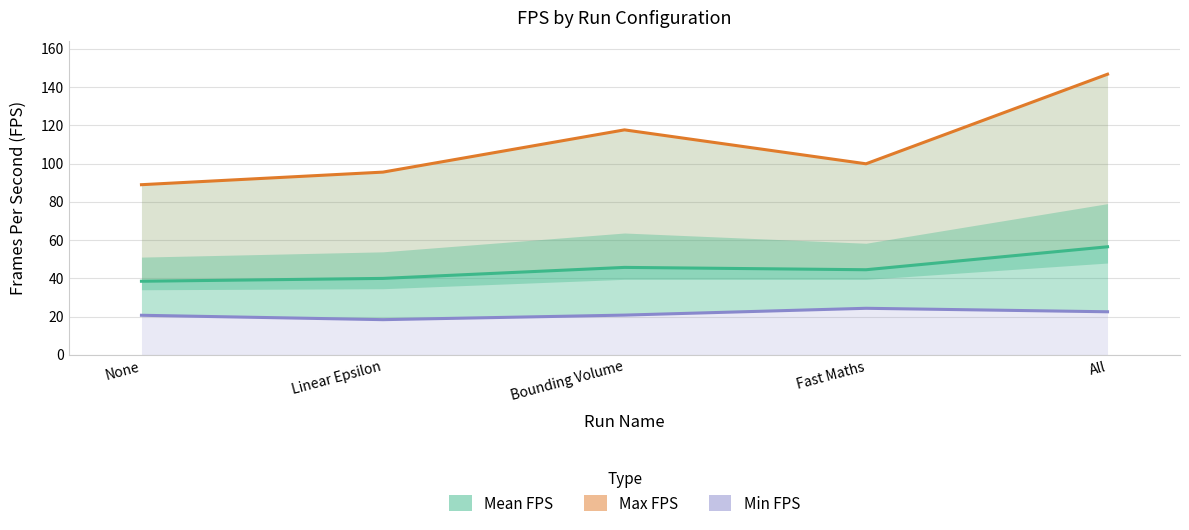

List the series in order of their overall mean, lowest first.

Min FPS, Mean FPS, Max FPS